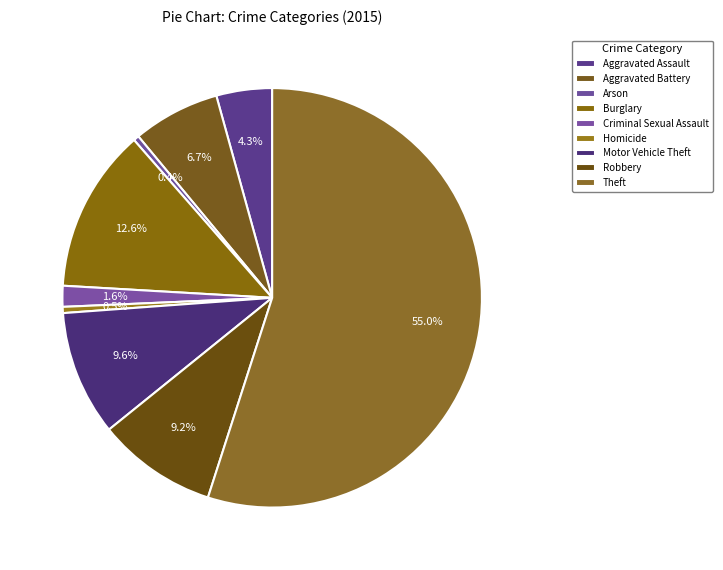

Is there any slice that represents more than half of the pie?

Yes